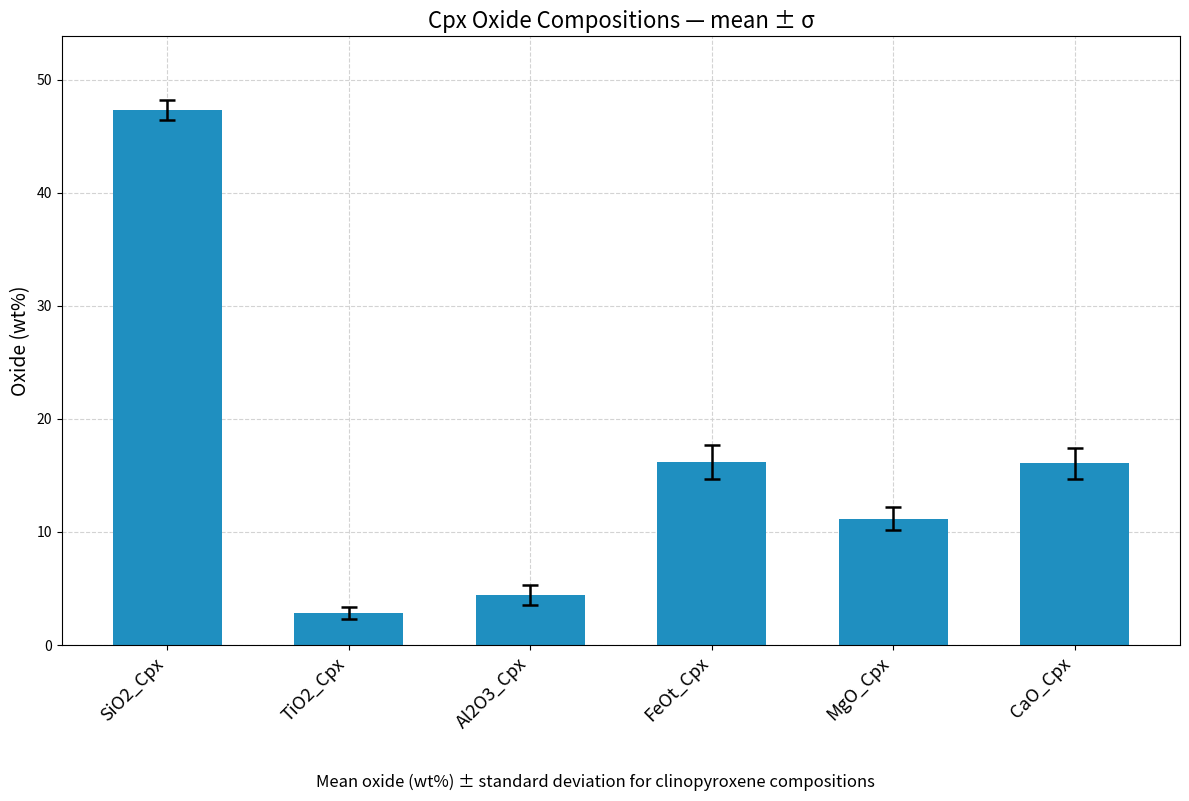

How many data points are less than 16?

3